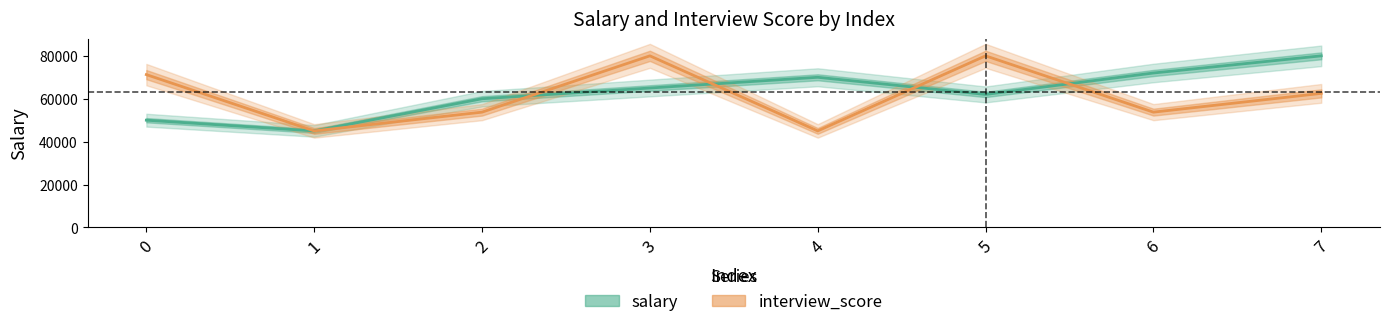

Reading left to right, transcribe all the data shown in this chart.

salary: 50000	45000	60000	65000	70000	62000	72000	80000
interview_score: 71250	45000	53750	80000	45000	80000	53750	62500